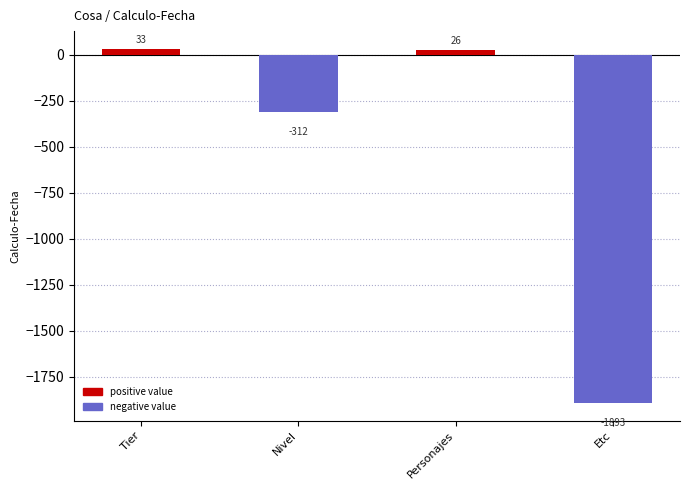

How many data points does each series have?

4